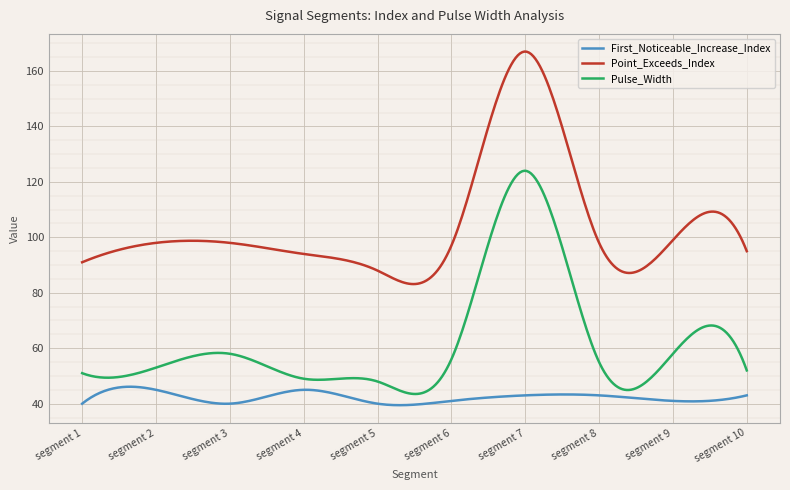

What is the difference between the maximum and minimum values in the First_Noticeable_Increase_Index series?

6.7